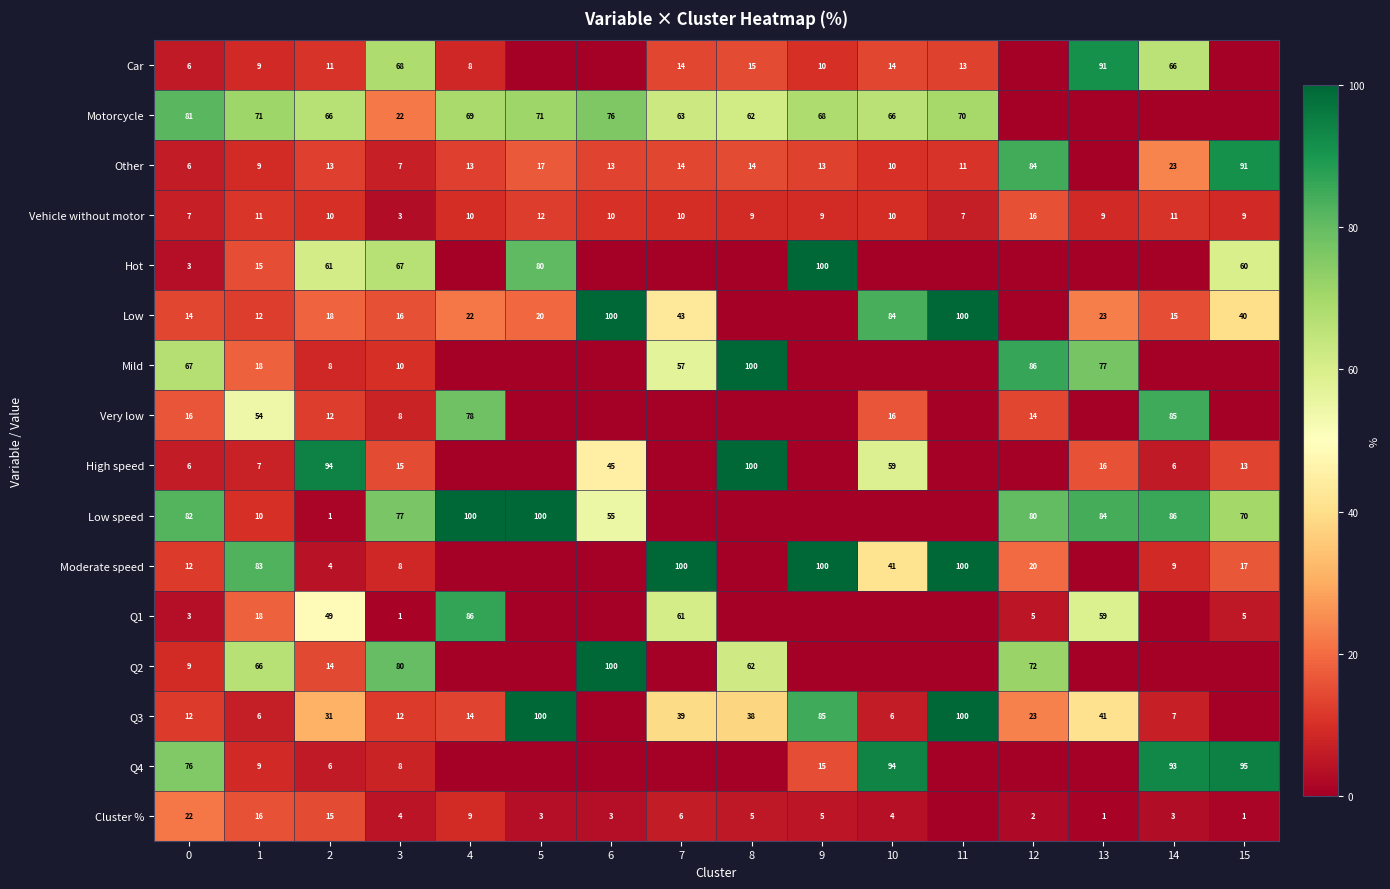

What is the difference between the second highest and second lowest values in the Q4 series?

93.9